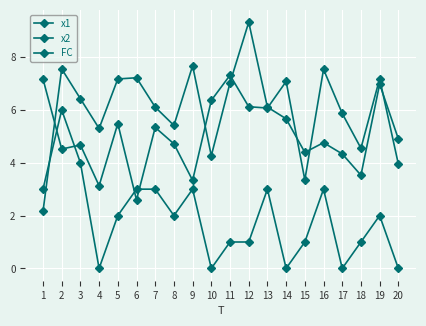

How many intersections are there between x1 and FC?

4